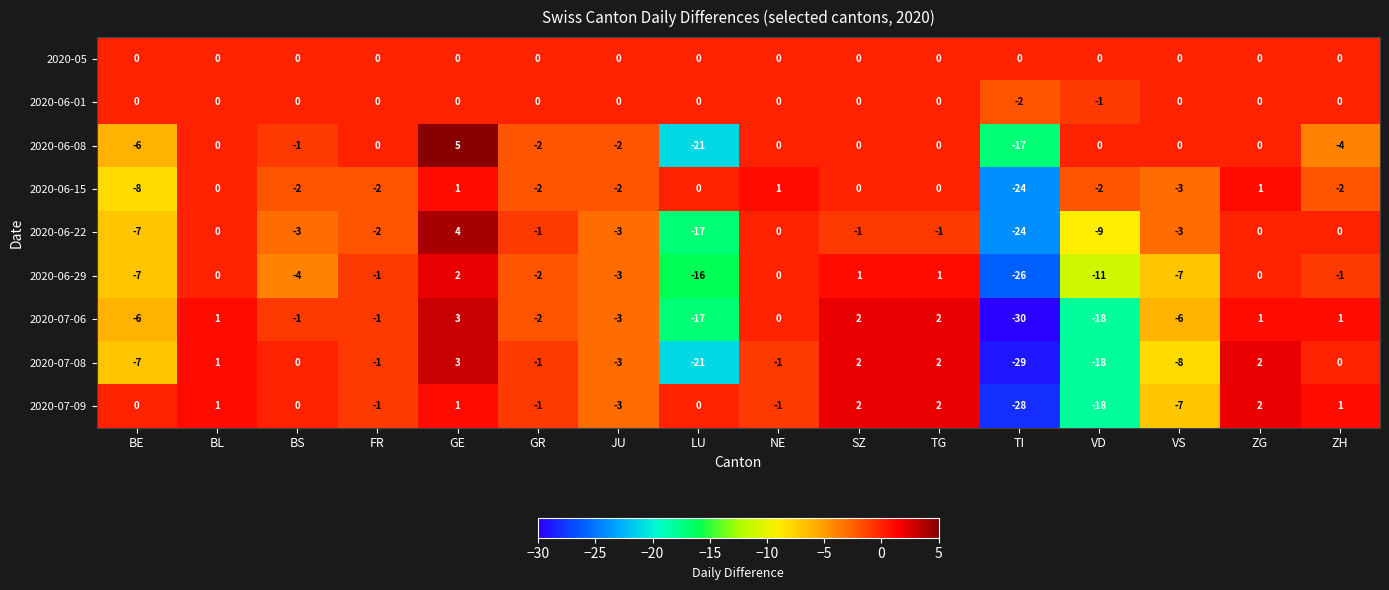

The 2020-07-09 series shows 2 at GE. True or false?

False